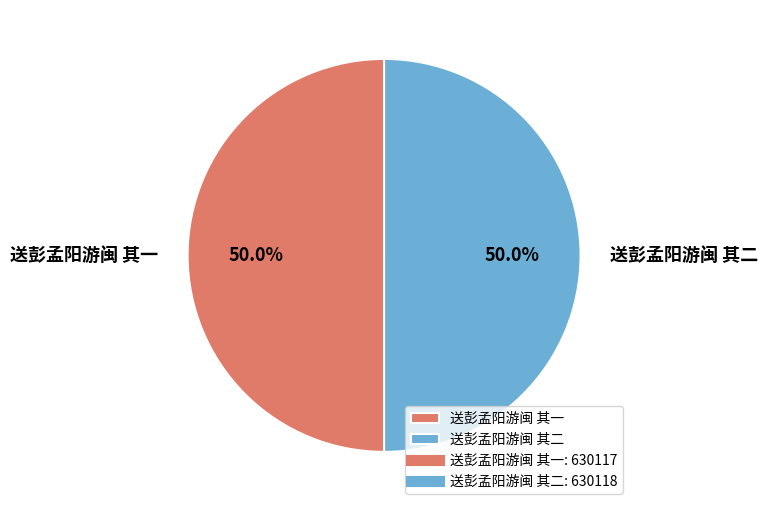

The 送彭孟阳游闽 其一 slice represents 60% of the pie. True or false?

False